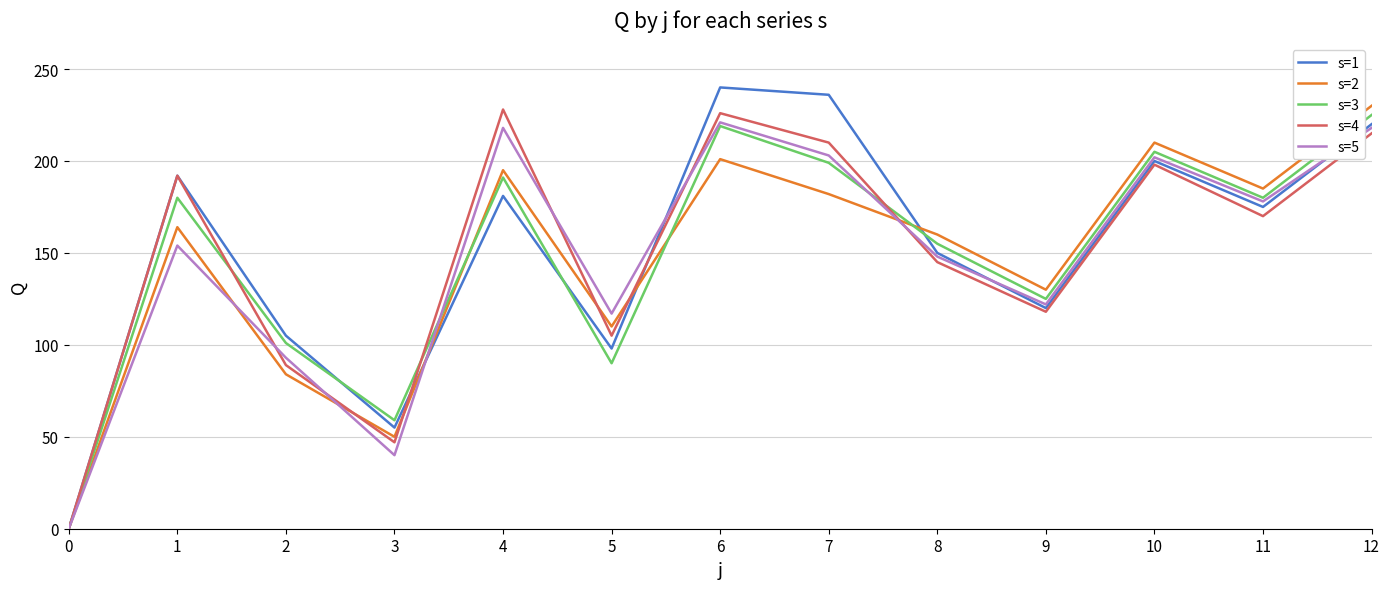

True or false: s=3 has a value of 328 at 6.

False